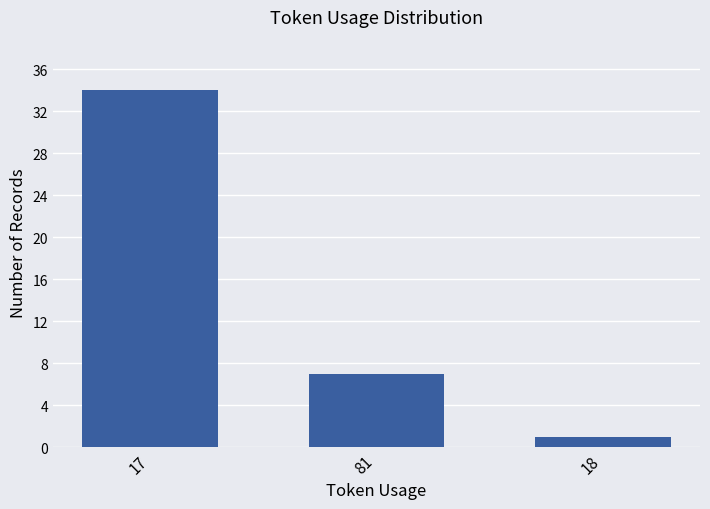

Rank the categories by value from lowest to highest.

18, 81, 17